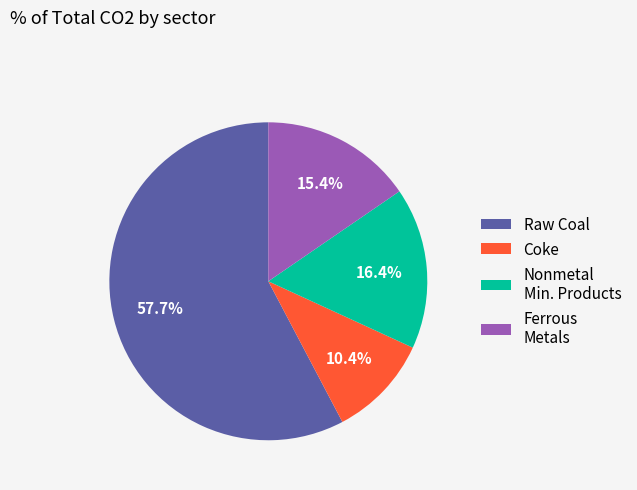

What is the smallest slice in the pie chart?

Coke